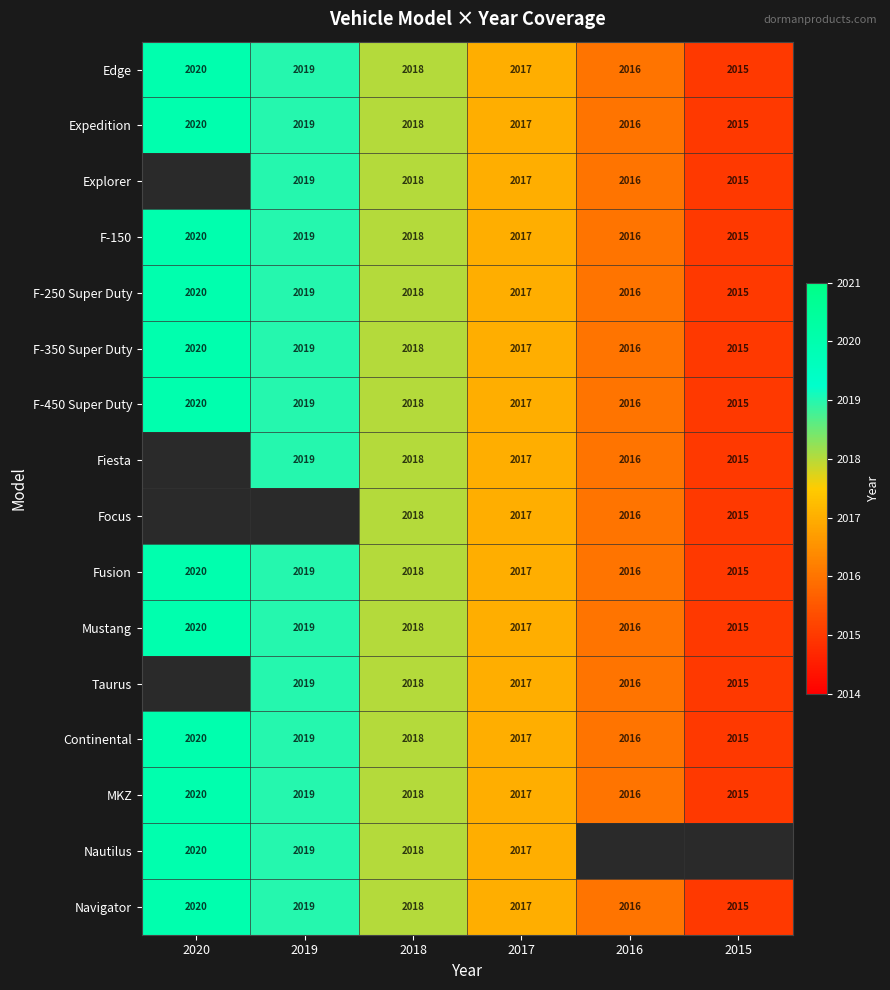

What is the total value across all series at 2019?

30285